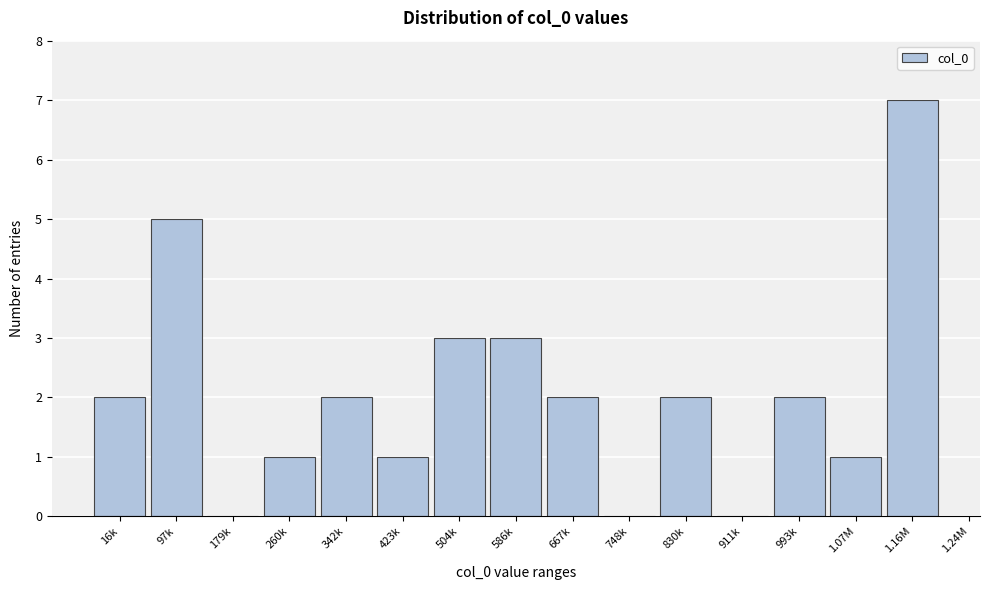

Reading left to right, extract all data points from this chart.

16k=2	97k=5	179k=0	260k=1	342k=2	423k=1	504k=3	586k=3	667k=2	748k=0	830k=2	911k=0	993k=2	1.07M=1	1.16M=7